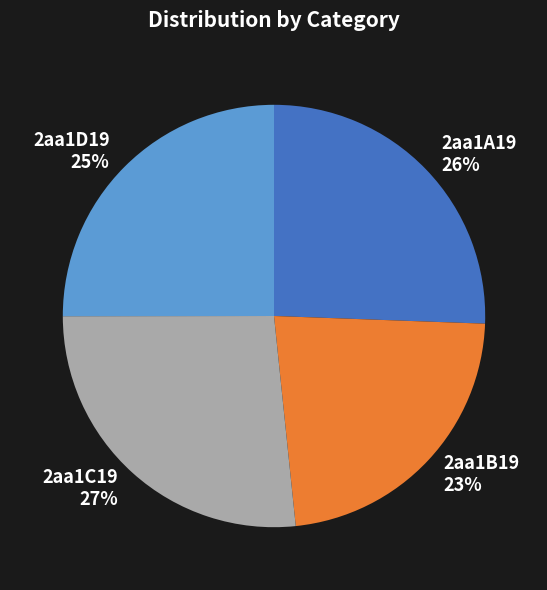

Combined, do 2aa1C19 and 2aa1D19 account for over 50%?

Yes